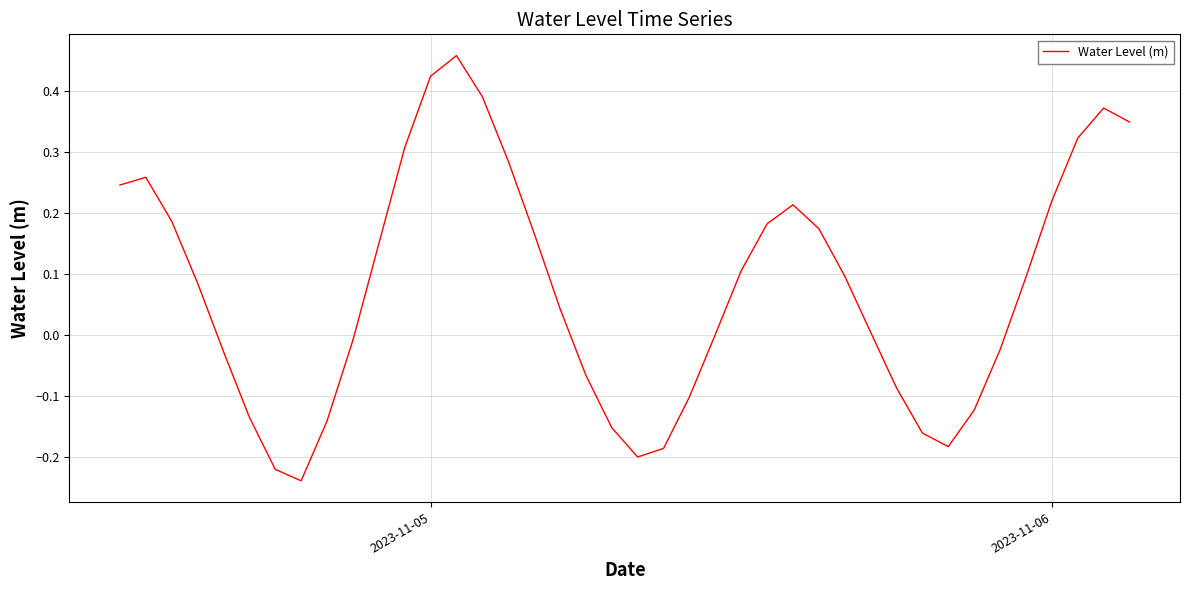

What is the difference between the maximum and minimum values?

0.7